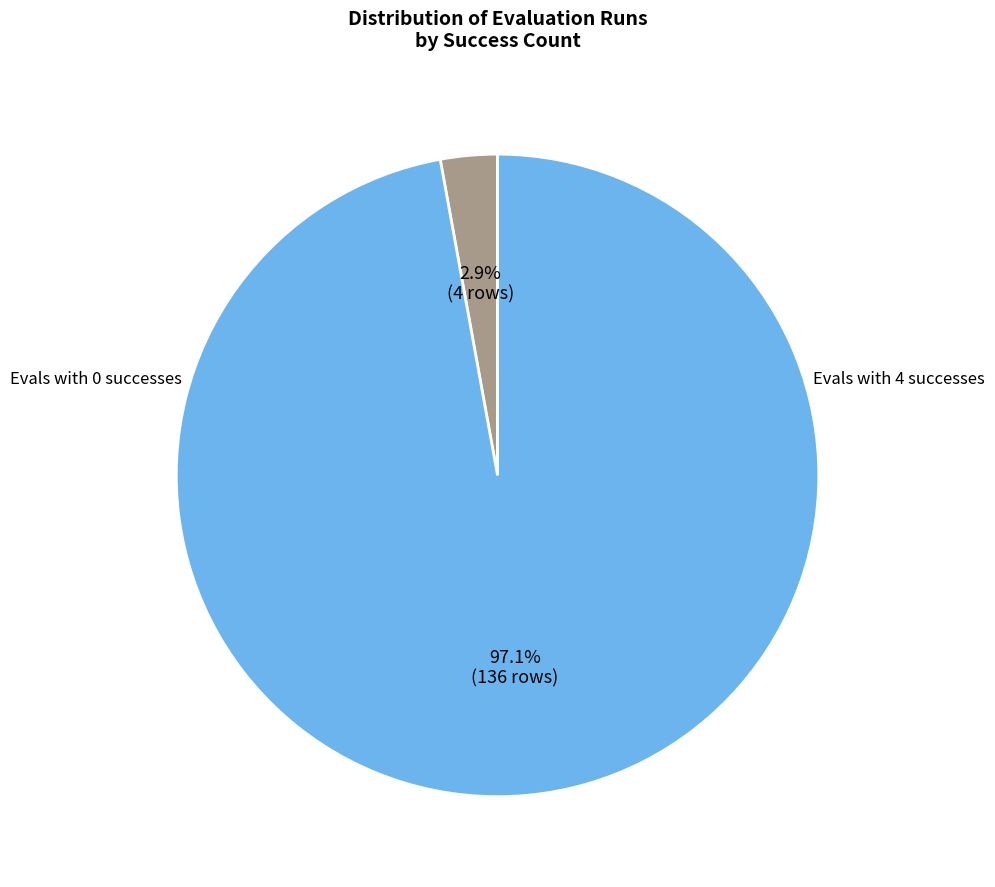

Is there any slice that represents more than half of the pie?

Yes